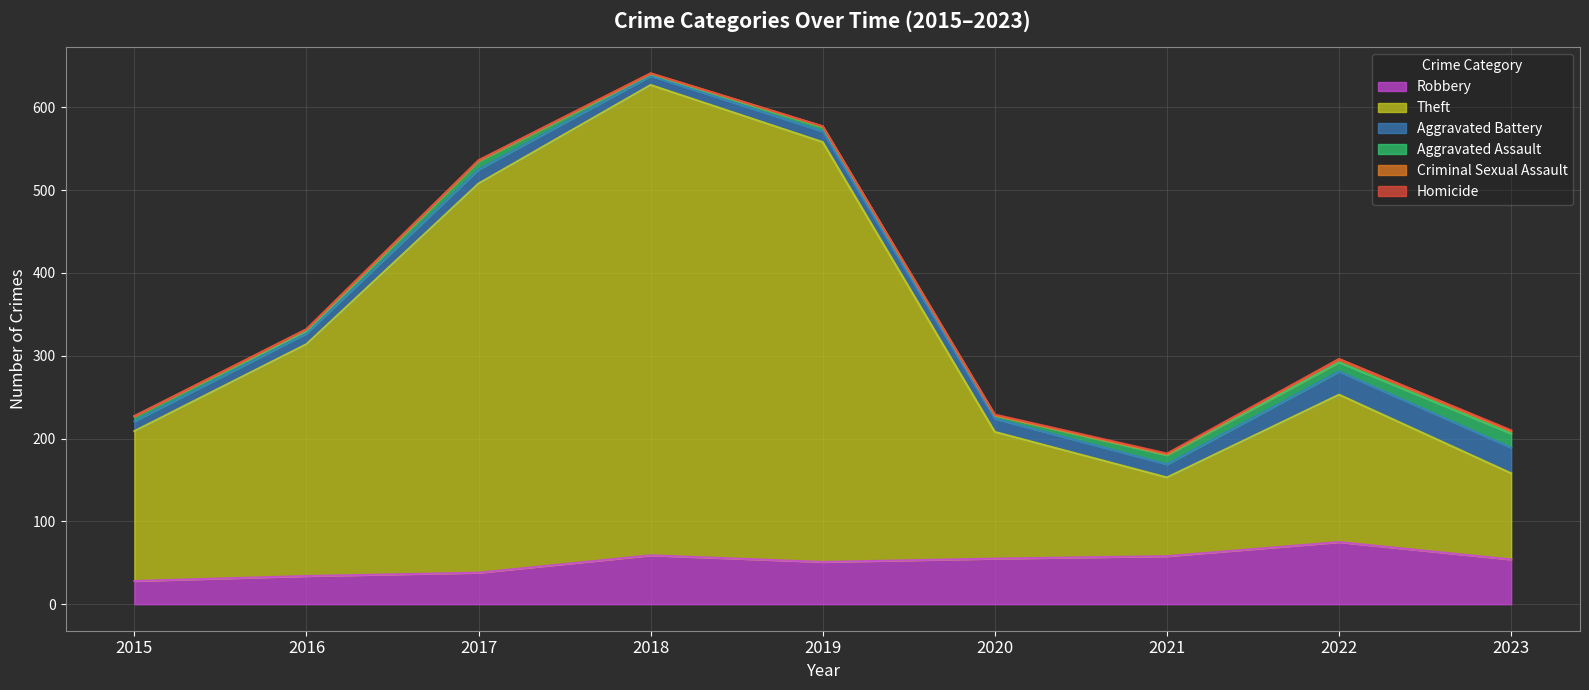

Which category has the highest value in the Theft series?

2018